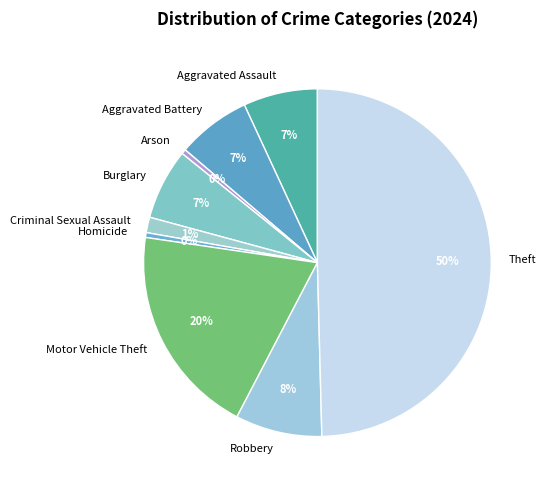

Combined, do Homicide and Aggravated Battery account for over 50%?

No